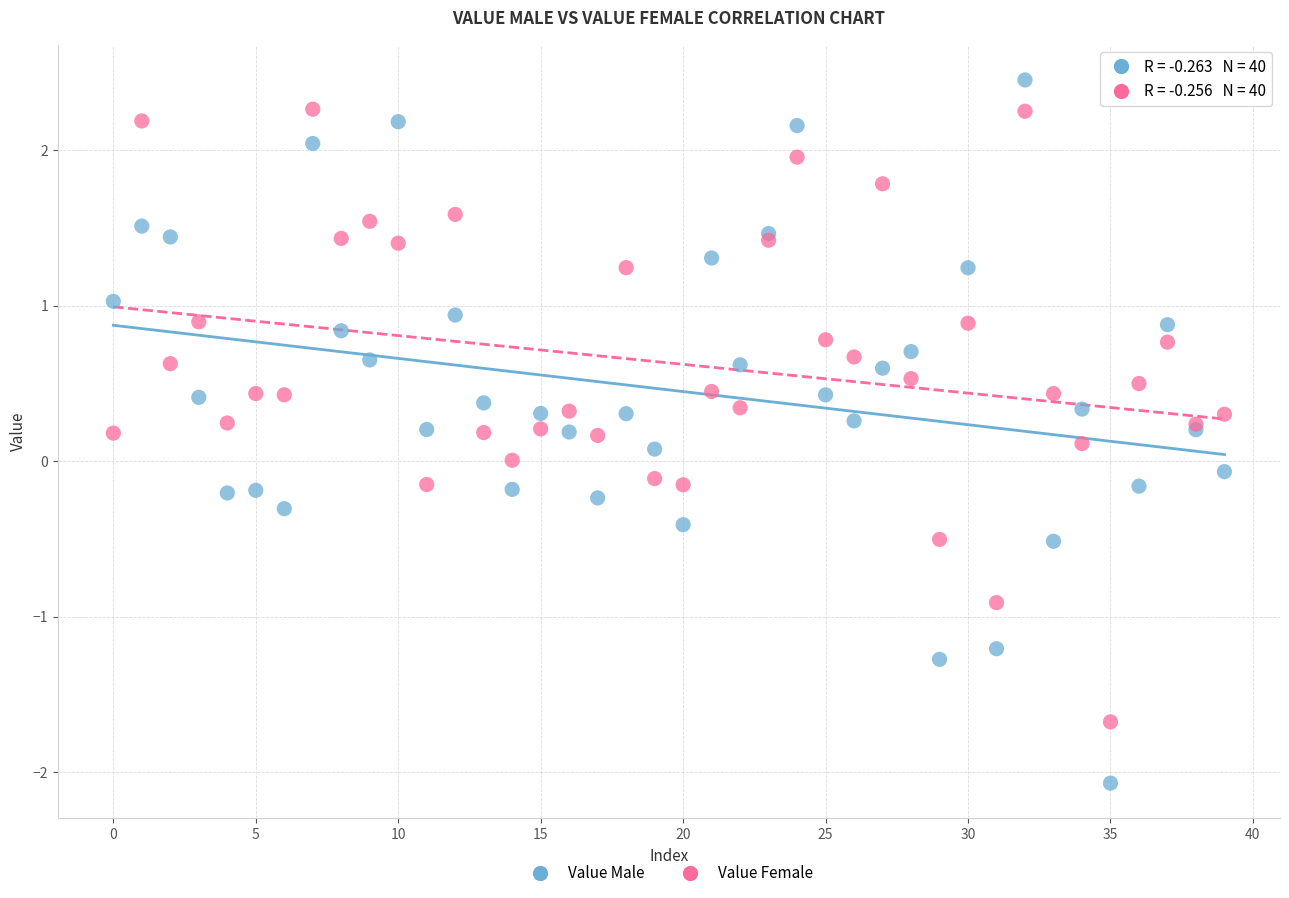

Which series contains the lowest Y value?

Value Male